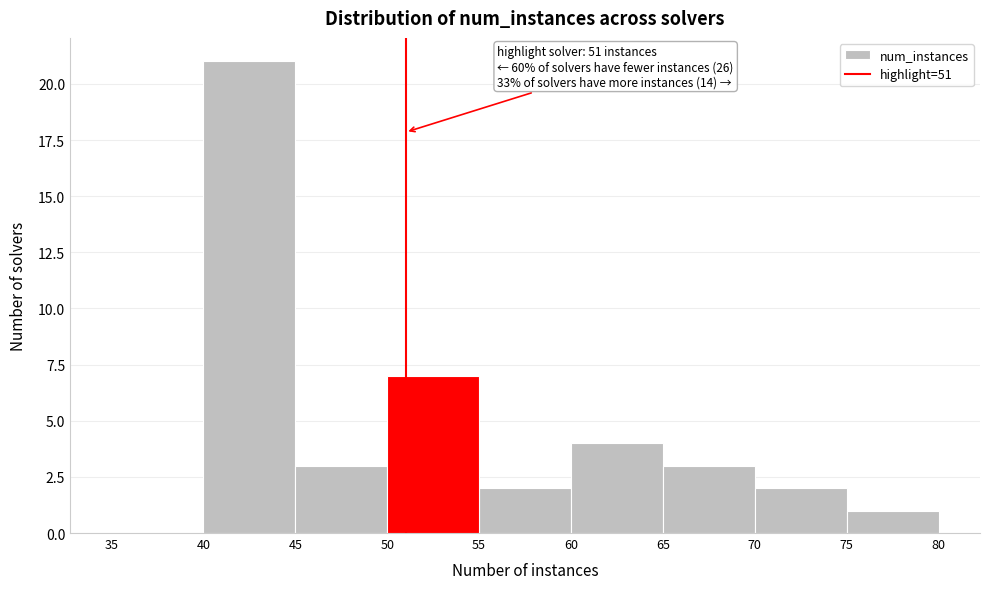

Which range on the x-axis has the tallest bar?

40 to 45